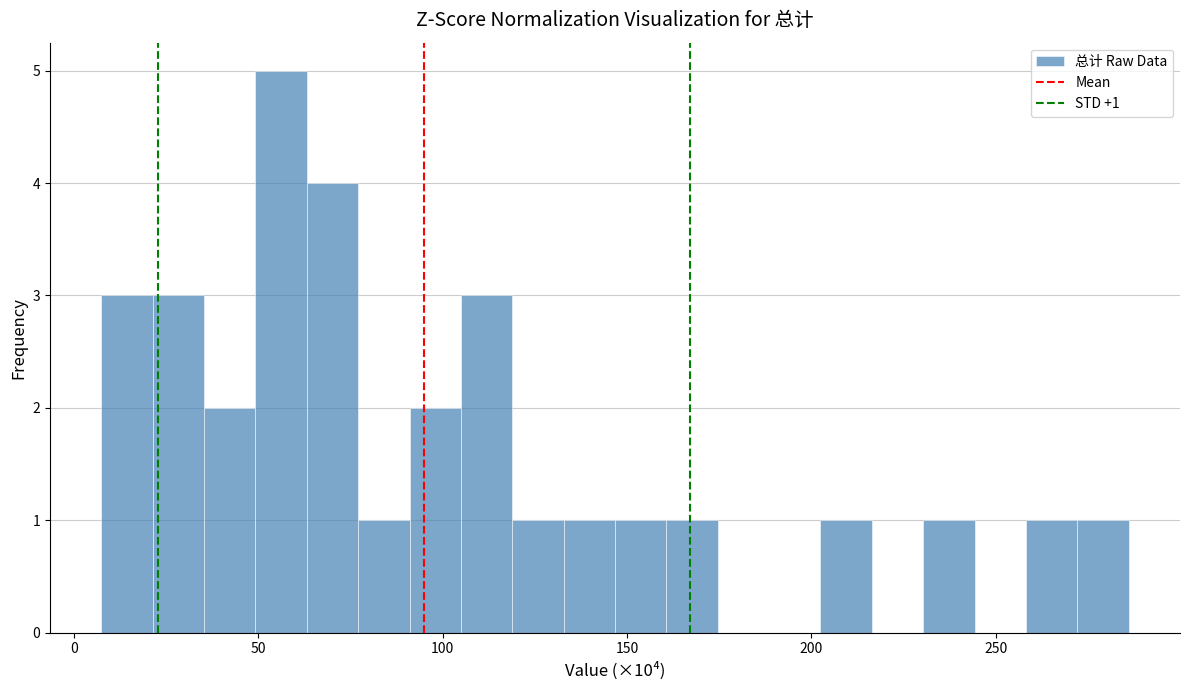

Read against the x-axis, roughly where is the centre of the tallest bar?

55